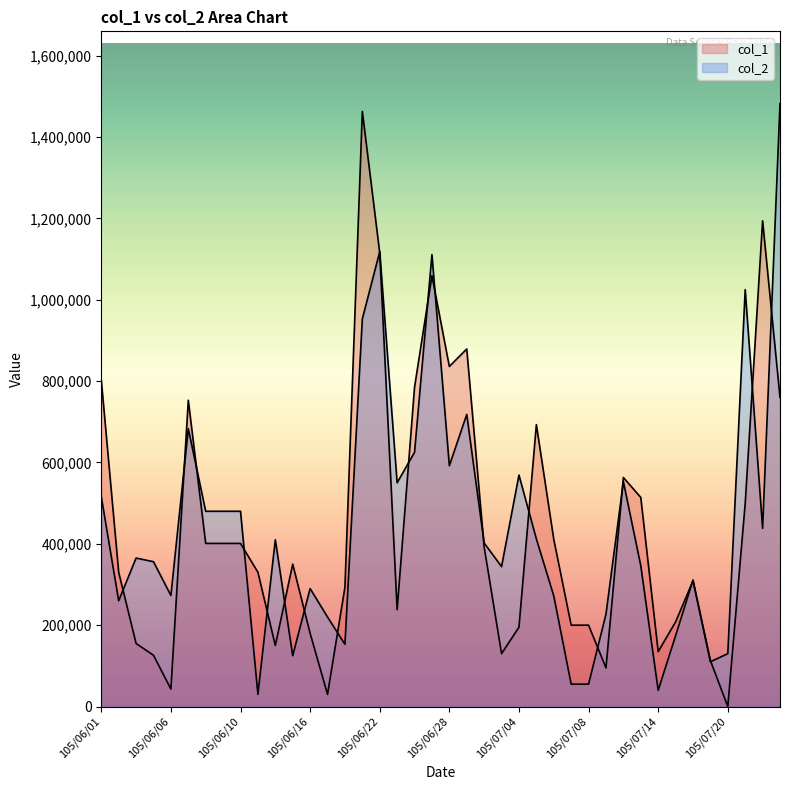

What is the average value of the col_2 series?

443325